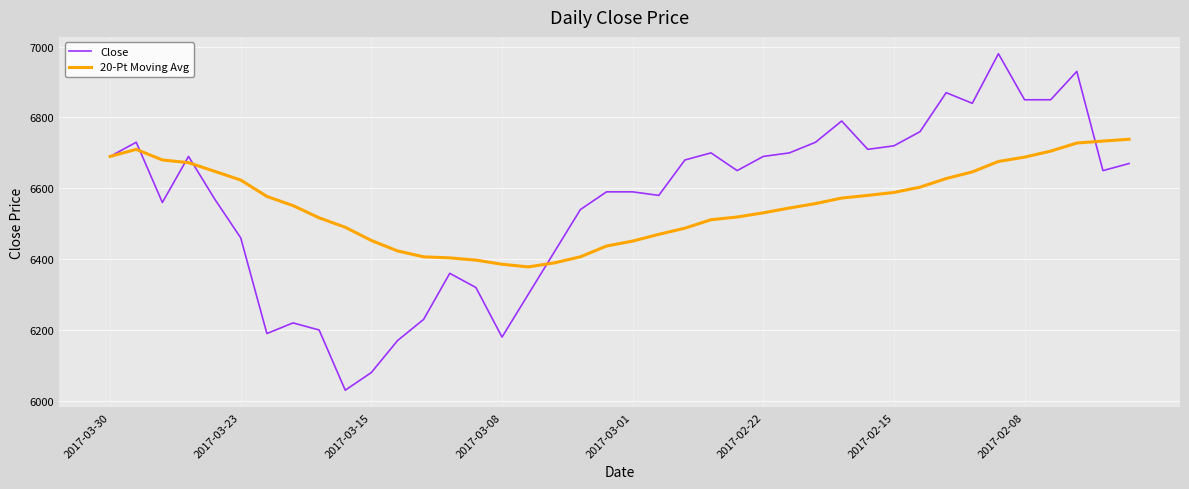

Which series has the widest spread of values?

Close